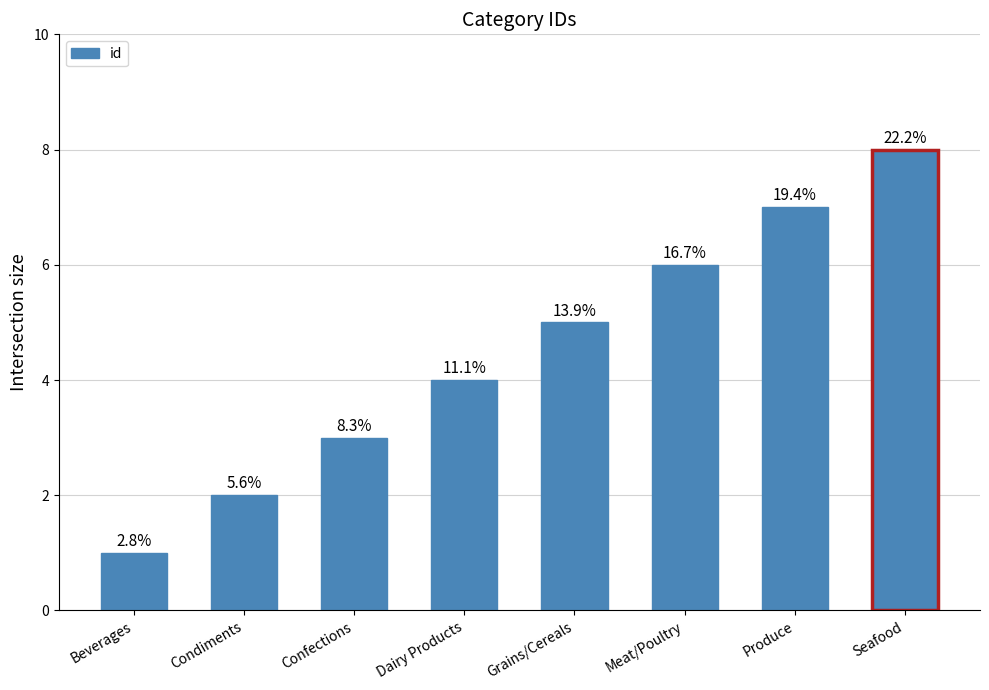

What is the value of the 7th bar from the left?

7